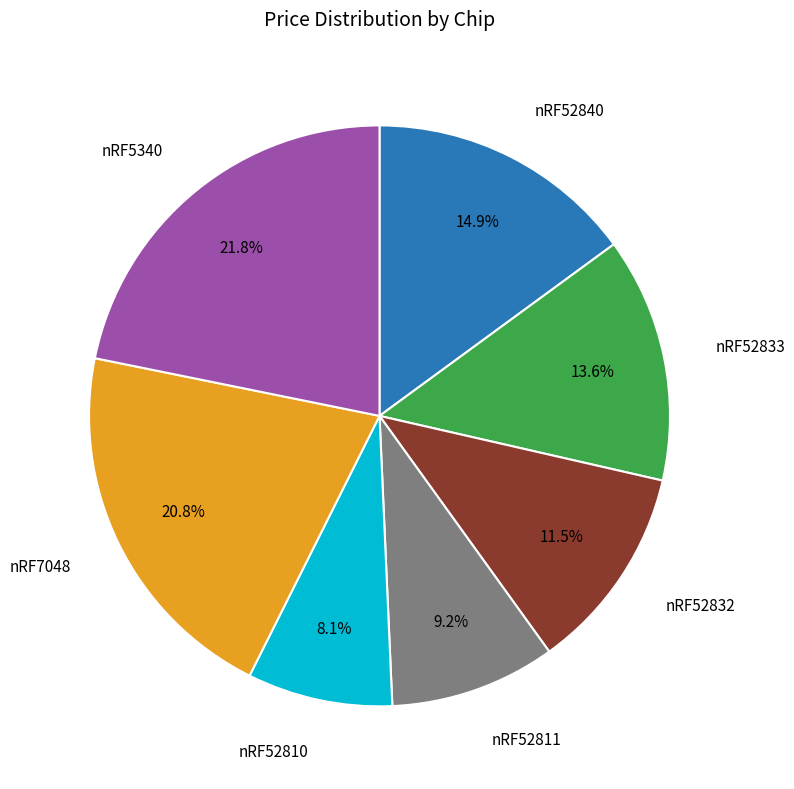

Does any single category account for the majority?

No